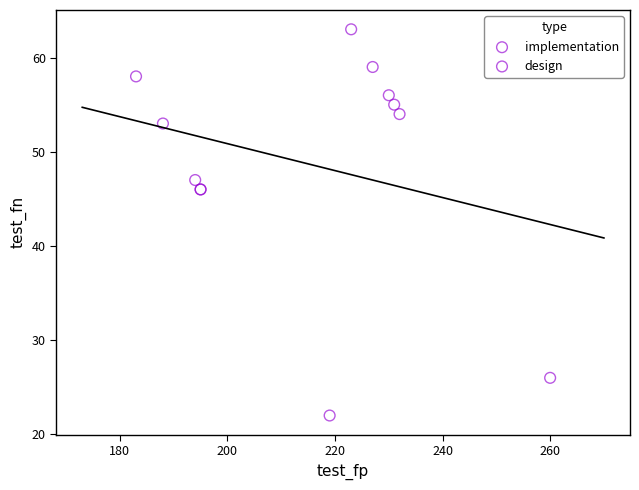

Which series contains the highest Y value?

implementation